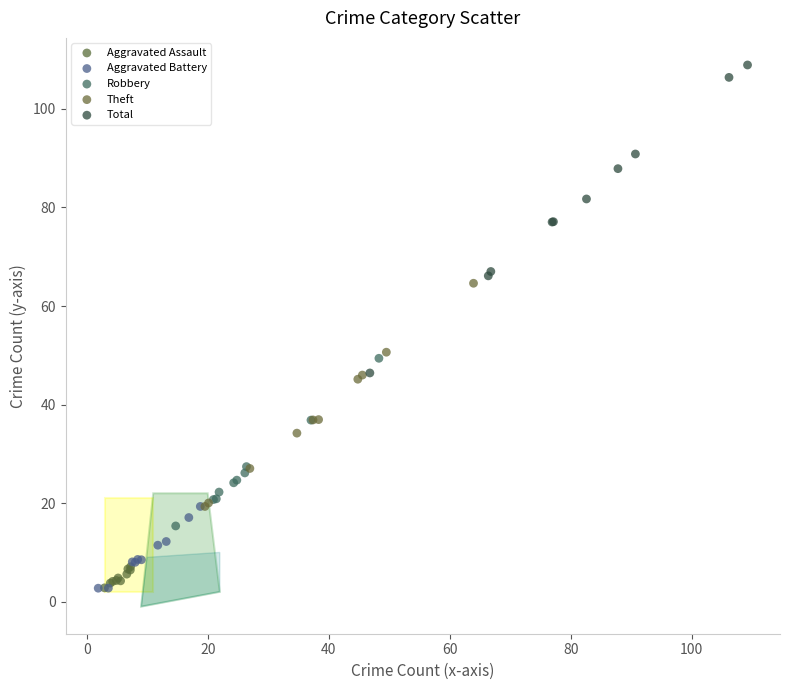

Which series has the largest Y range (max minus min)?

Total